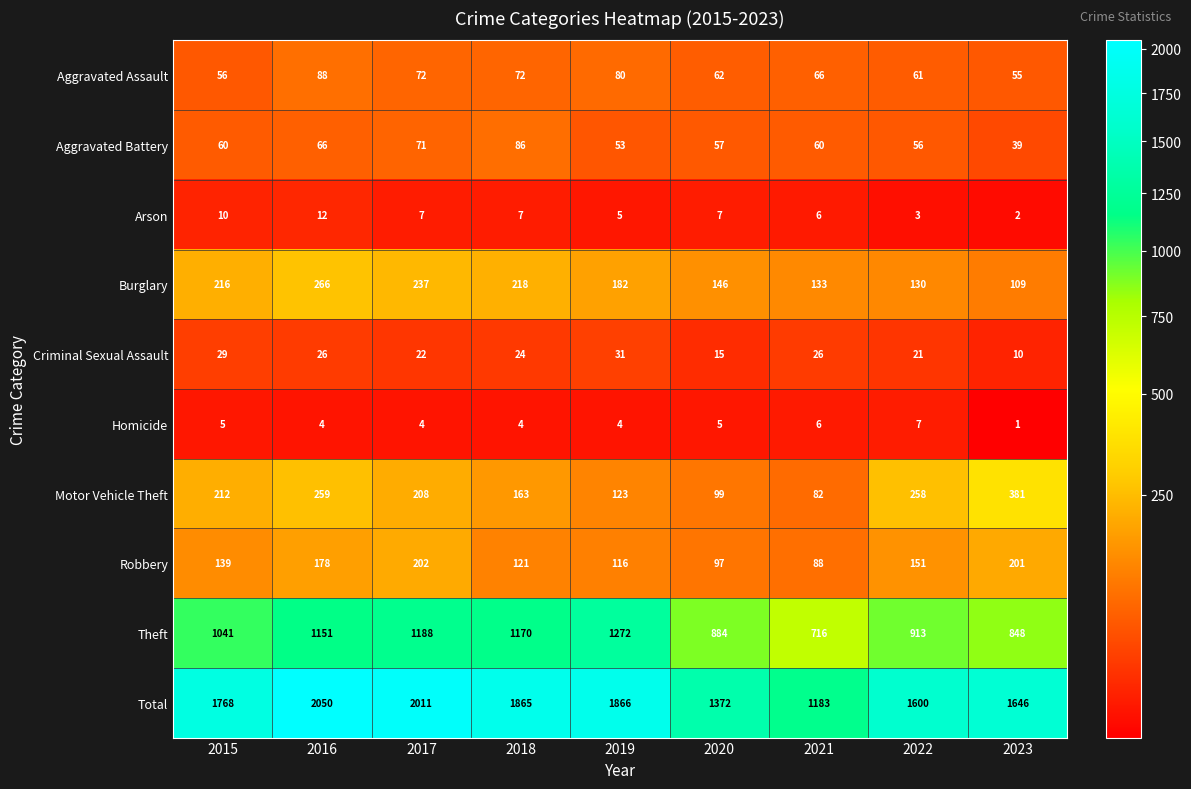

What is the average value of the Criminal Sexual Assault series?

23